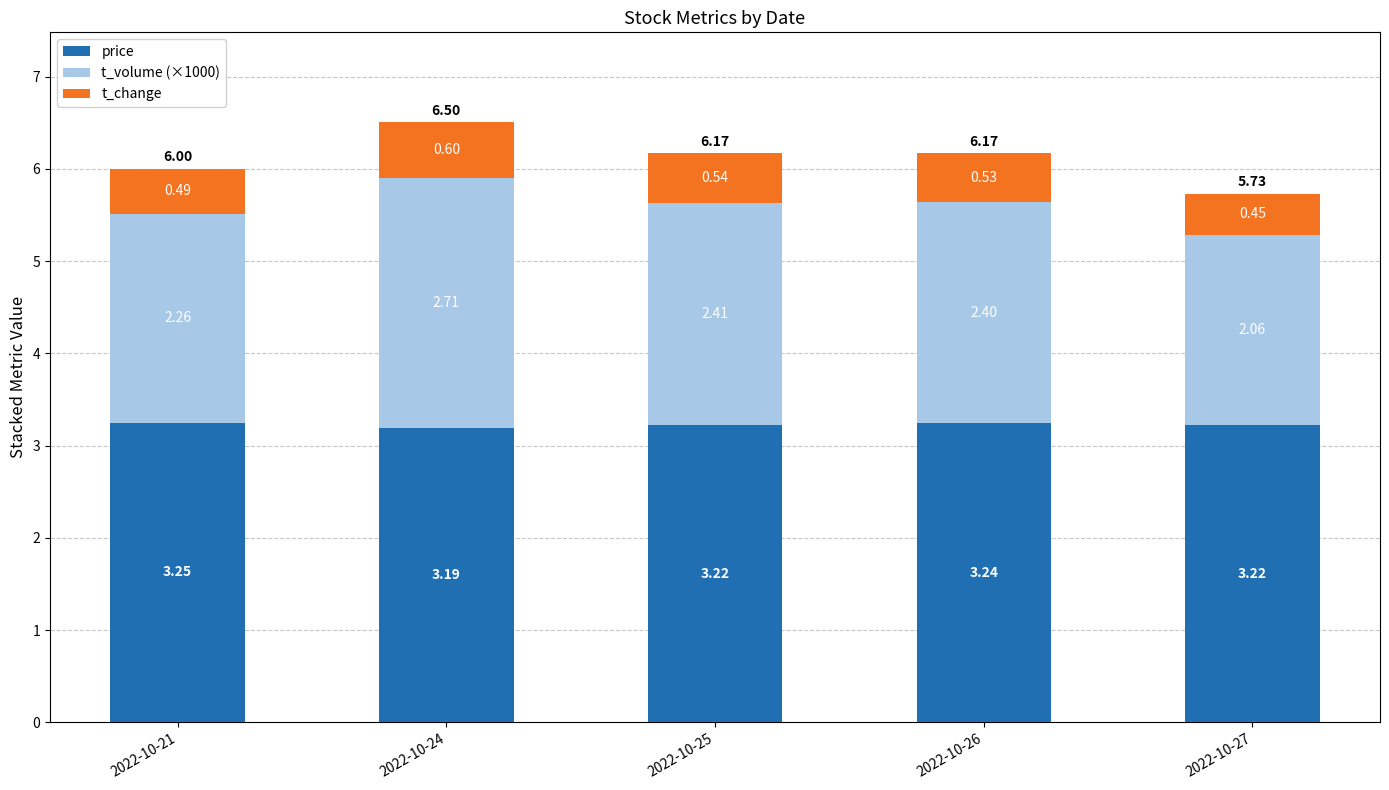

What is the total value across all series at 2022-10-27?

5.7